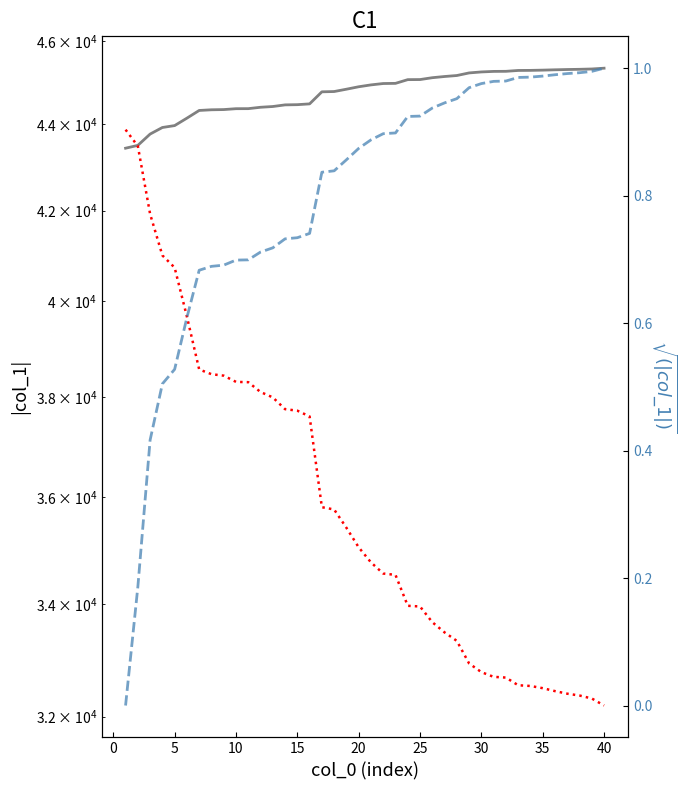

Rank the series at 40 from highest to lowest value.

col_1, fit, sqrt(|col_1|)